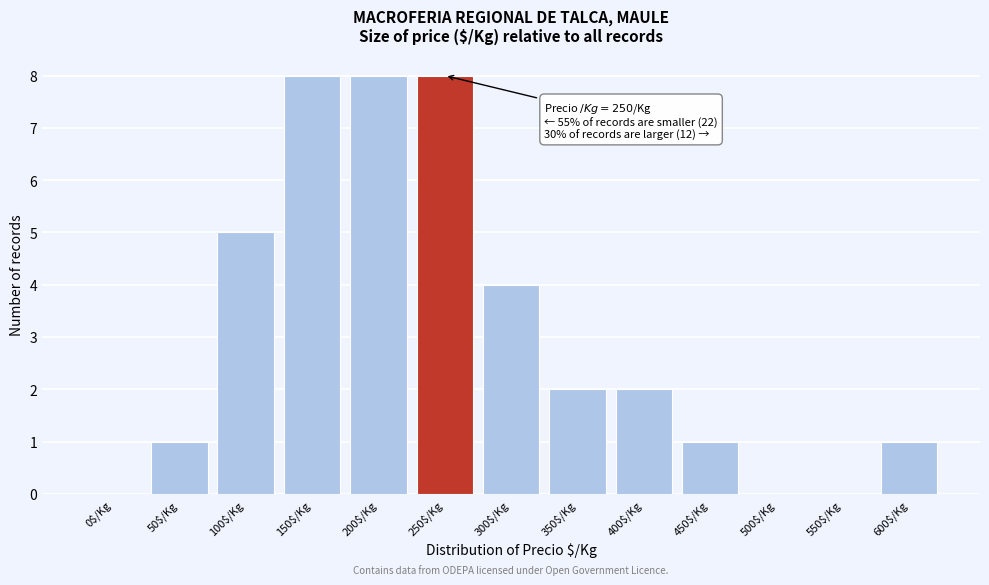

Is it true that the value at 450$/Kg is 2?

False